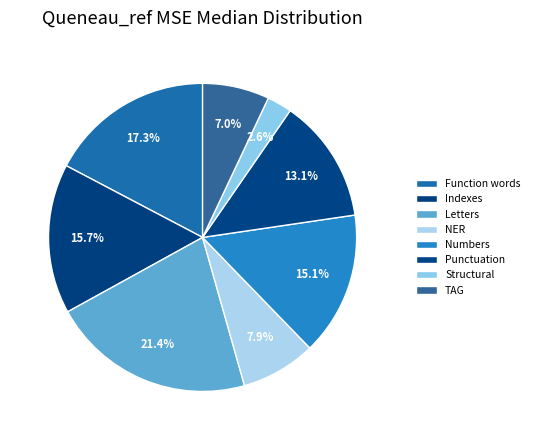

To the nearest percent, what is the difference between the Indexes and Numbers slice percentages?

1%